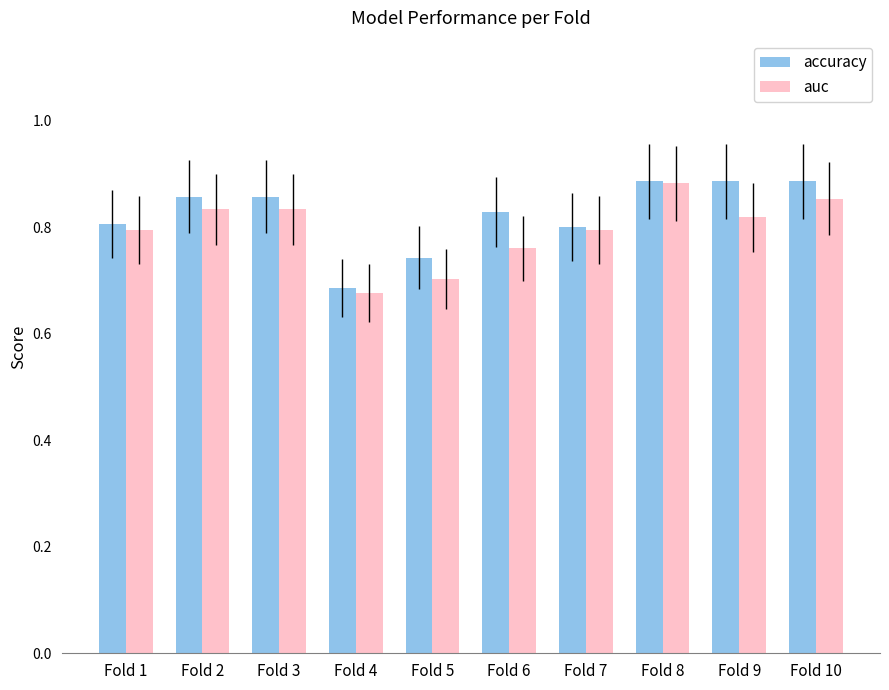

At how many categories does at least one series exceed 0?

10